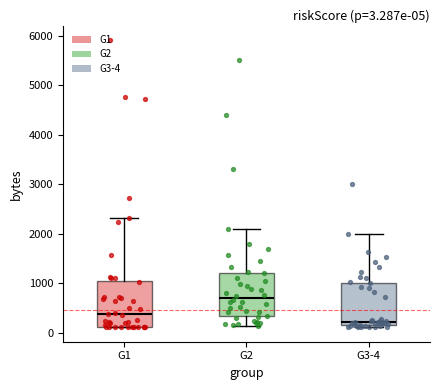

Which box has the highest median line?

G2